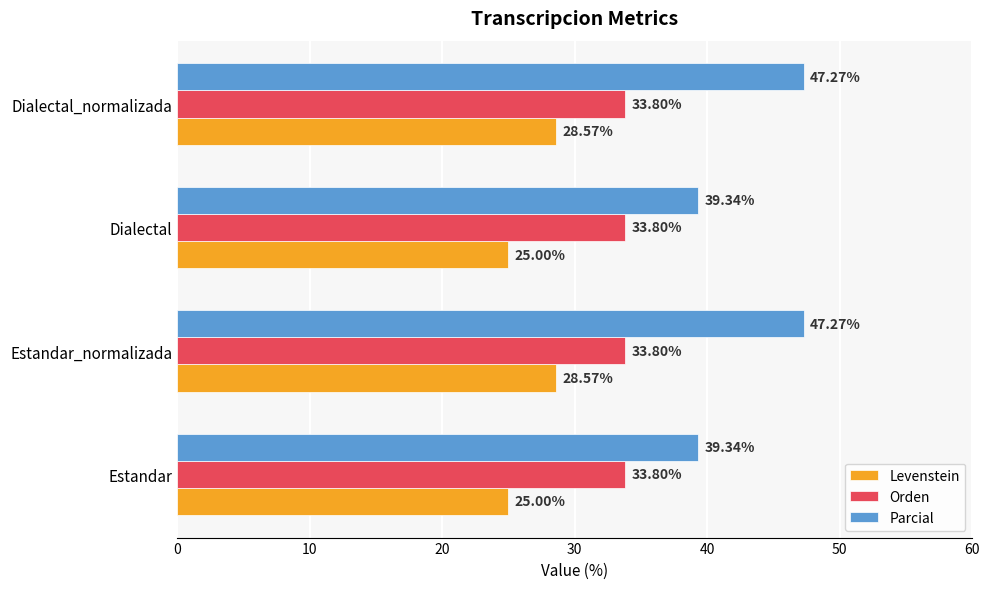

Which series has the widest spread of values?

Parcial